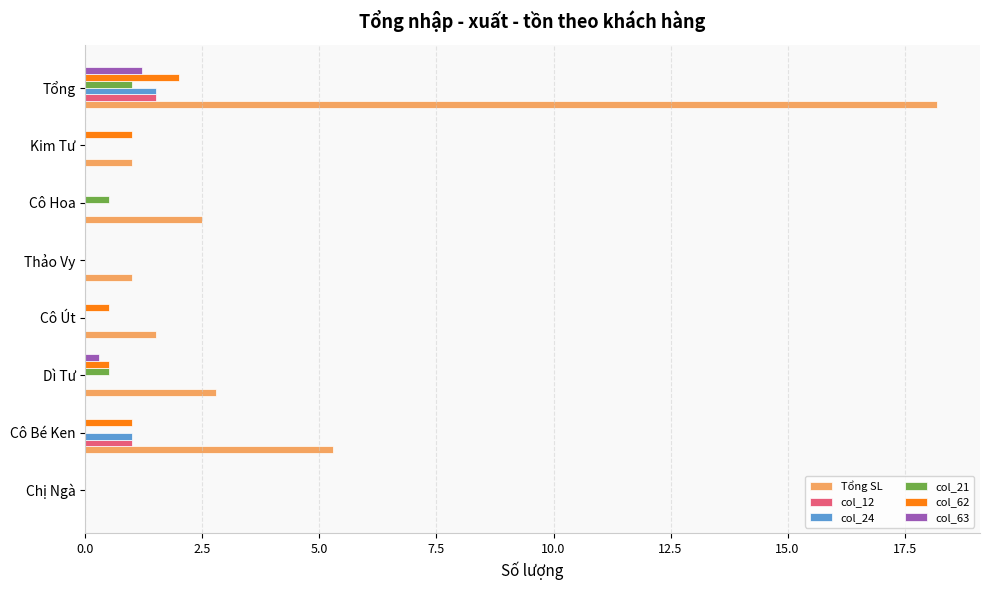

True or false: col_21 has a value of 1.0 at Tổng.

True